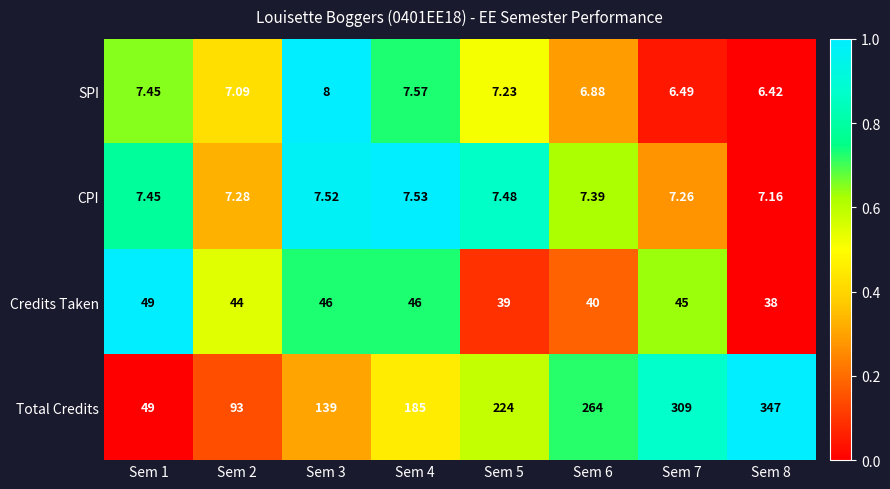

Is the value of Credits Taken at Sem 6 greater than the value of SPI at Sem 7?

Yes